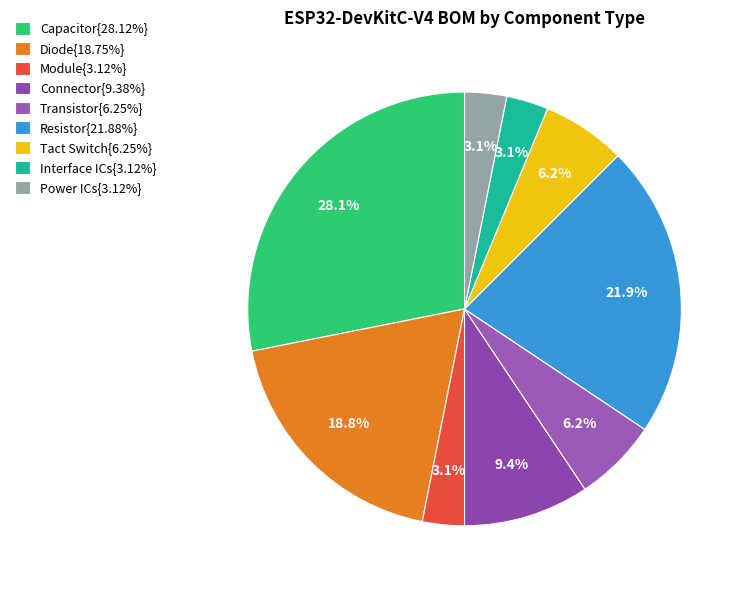

How many segments does this pie chart have?

9